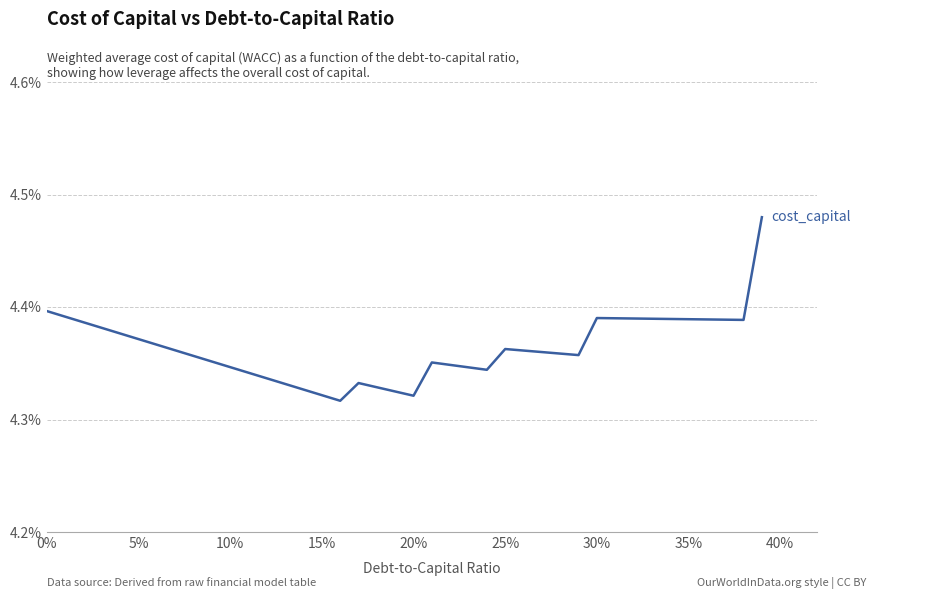

Does the chart display data point markers on the line(s)?

No